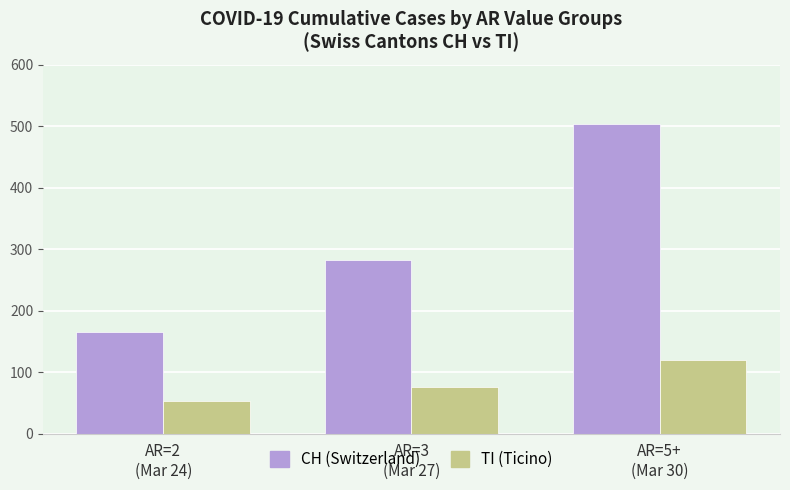

How many bars are there in each group?

2